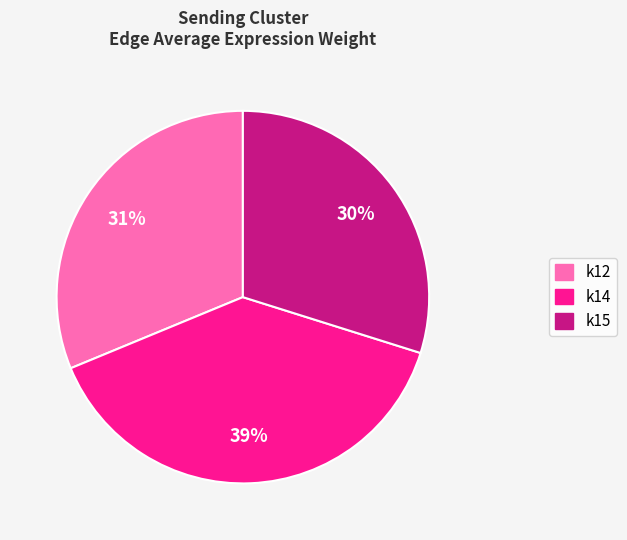

To the nearest percent, what portion does k12 represent?

31%